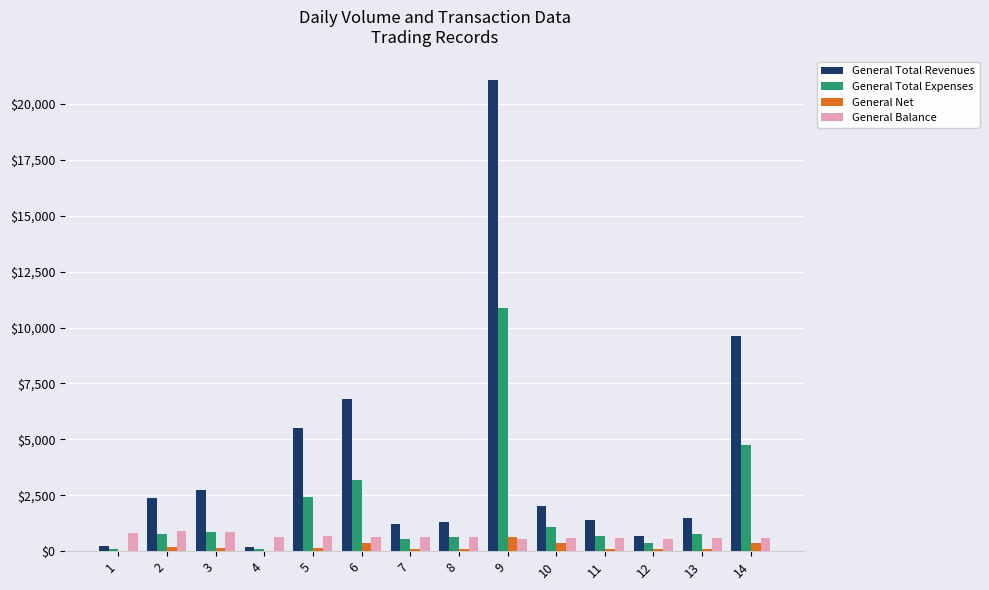

What are all the series names shown in the legend?

General Total Revenues, General Total Expenses, General Net, General Balance